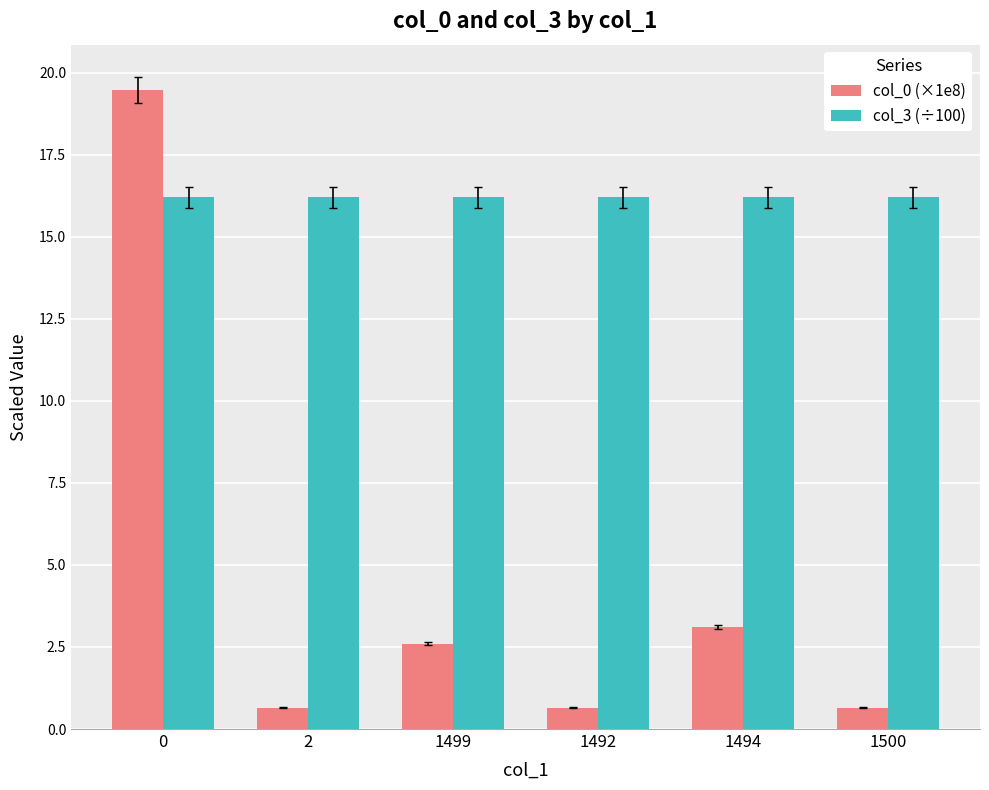

What is the minimum value shown in the chart?

0.7